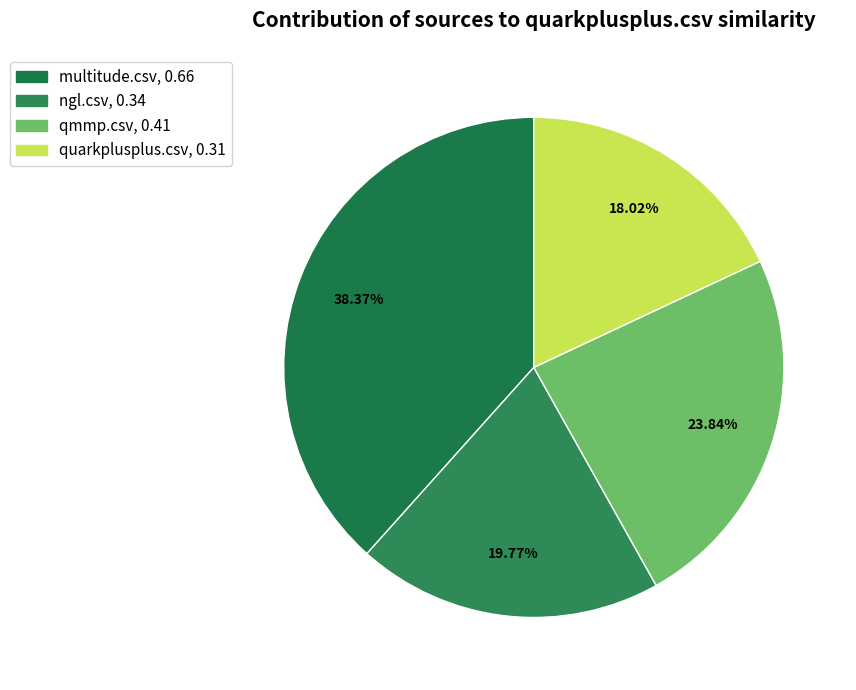

Is there a majority slice in this chart?

No